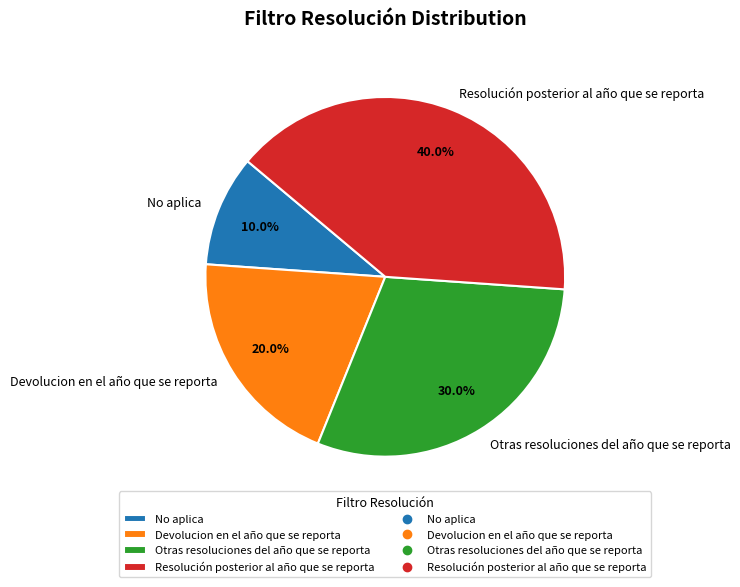

To the nearest percent, what is the difference between the largest and smallest slice percentages?

30%